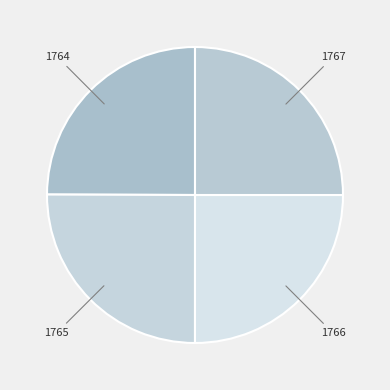

What is the ratio of the value at 1766 to the value at 1764?

1.0